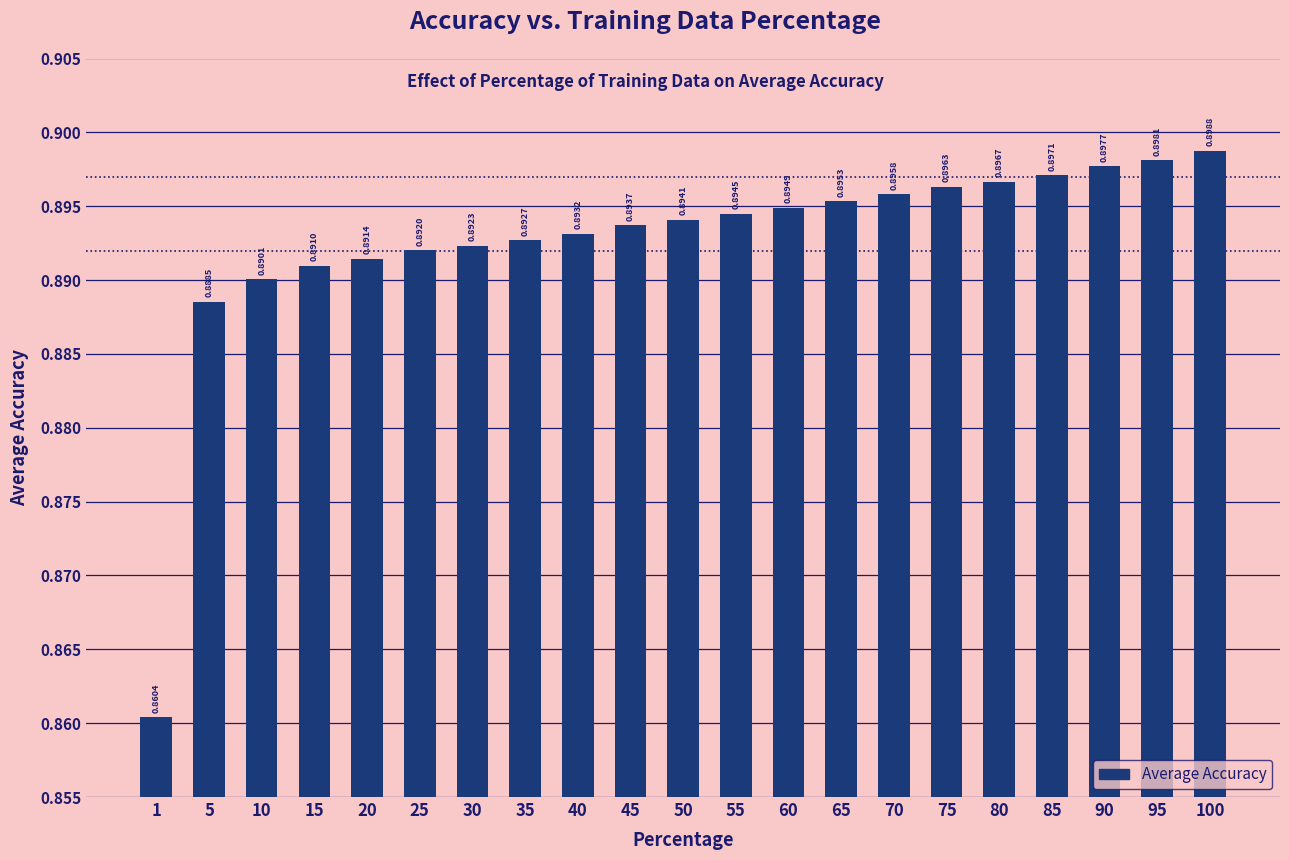

Which has a higher value, 45 or 15?

45